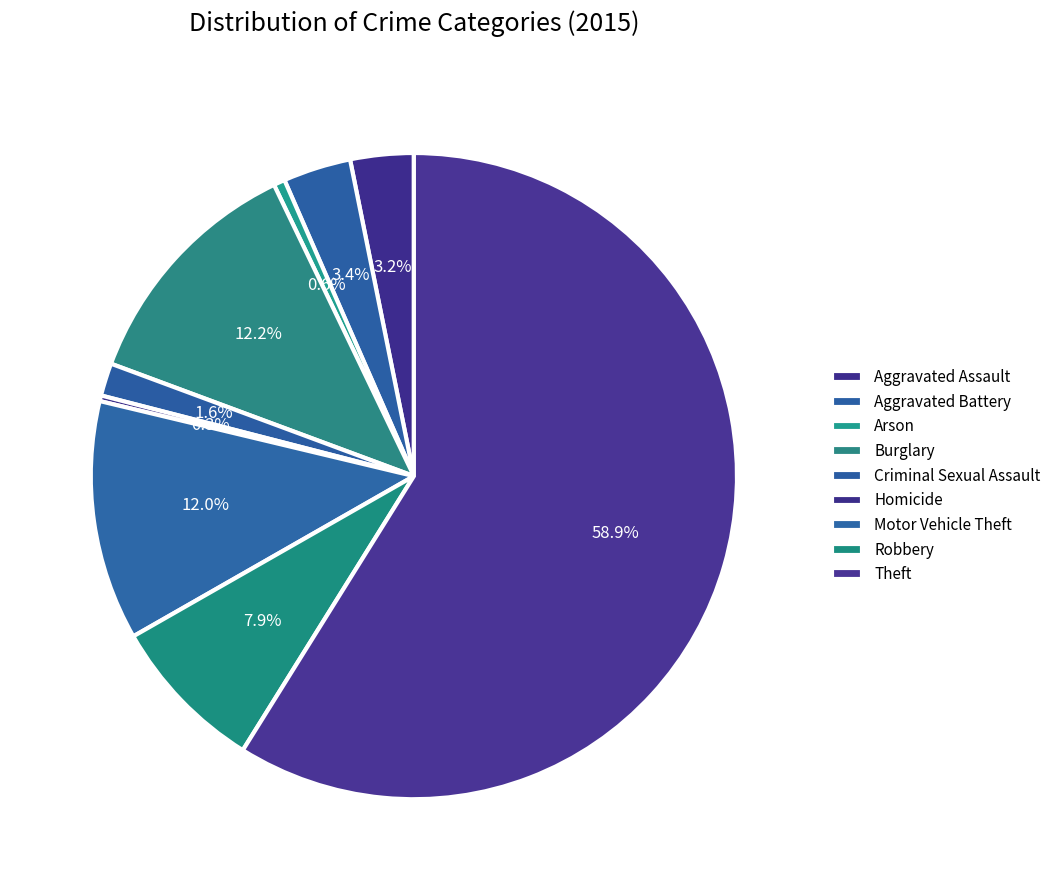

Does Criminal Sexual Assault represent more than half of the total?

No